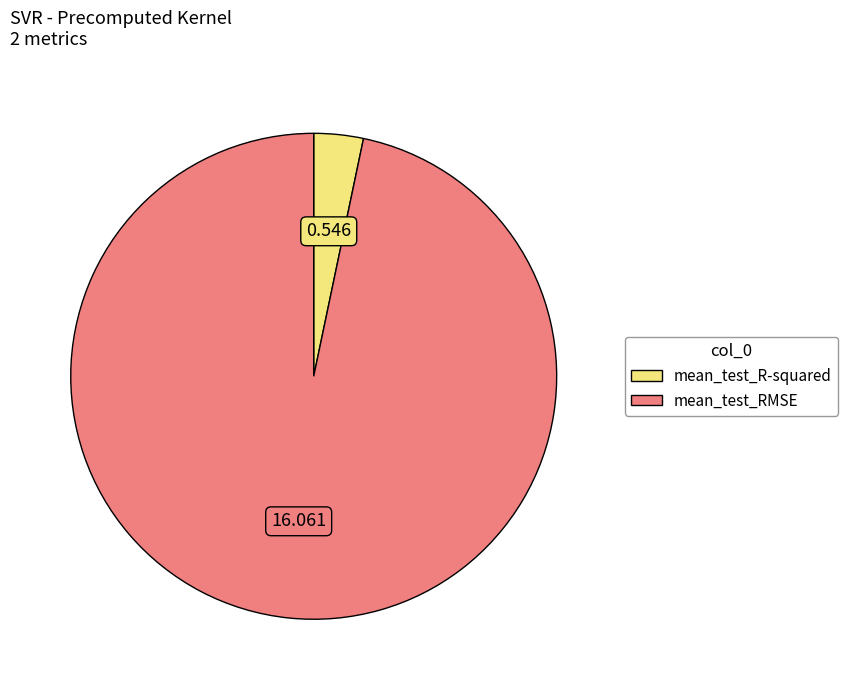

Combined, do mean_test_RMSE and mean_test_R-squared account for over 50%?

Yes